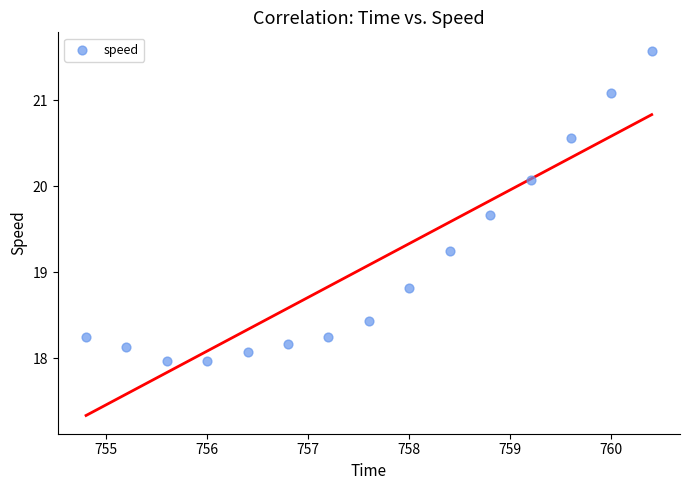

What Y value in the scatter plot is closest to 19?

18.8